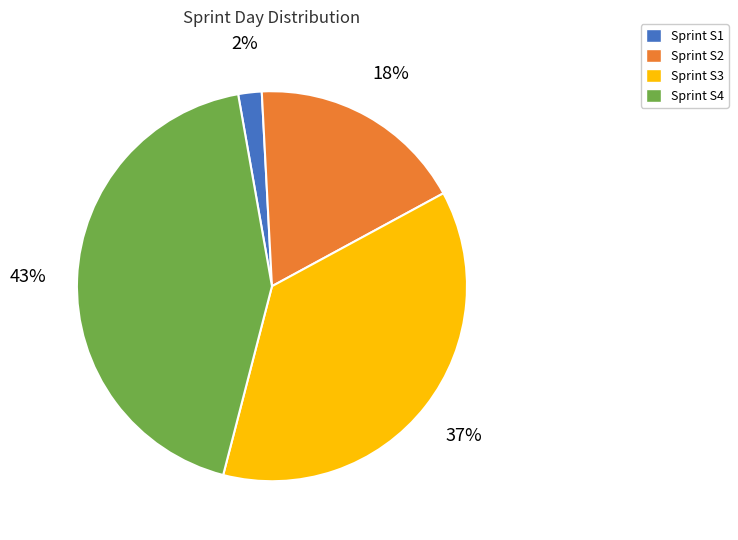

Is there a majority slice in this chart?

No